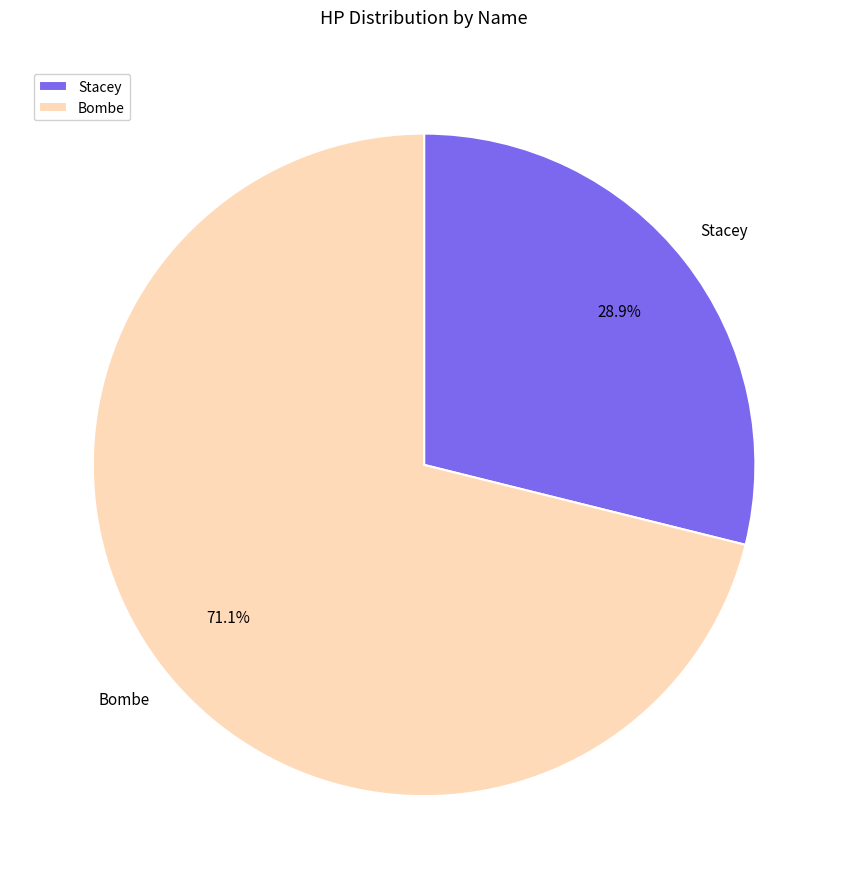

Which slice is the largest?

Bombe